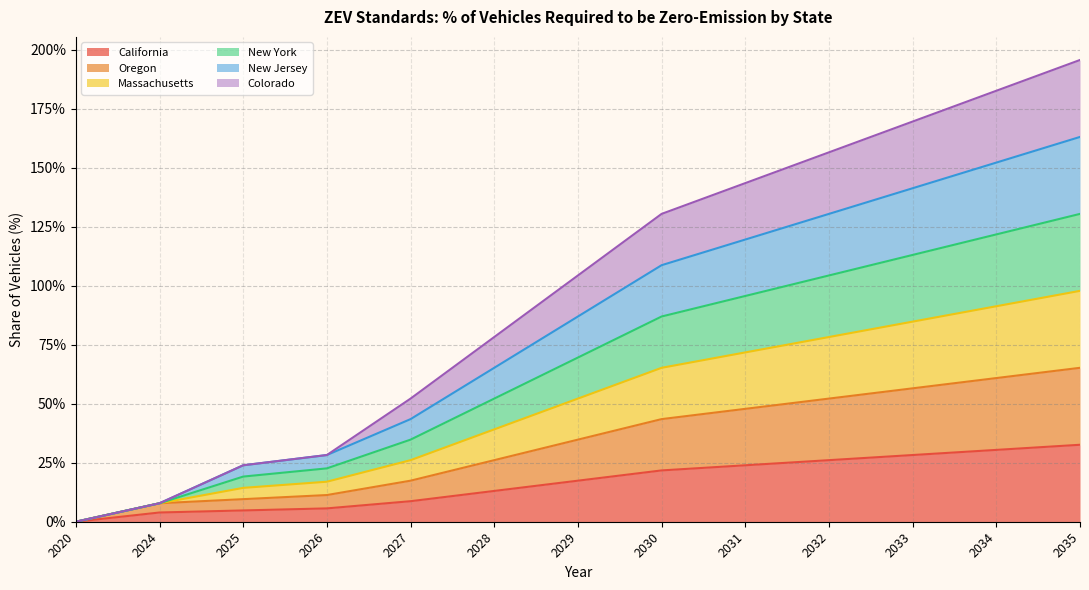

True or false: California and Colorado cross at least once.

False